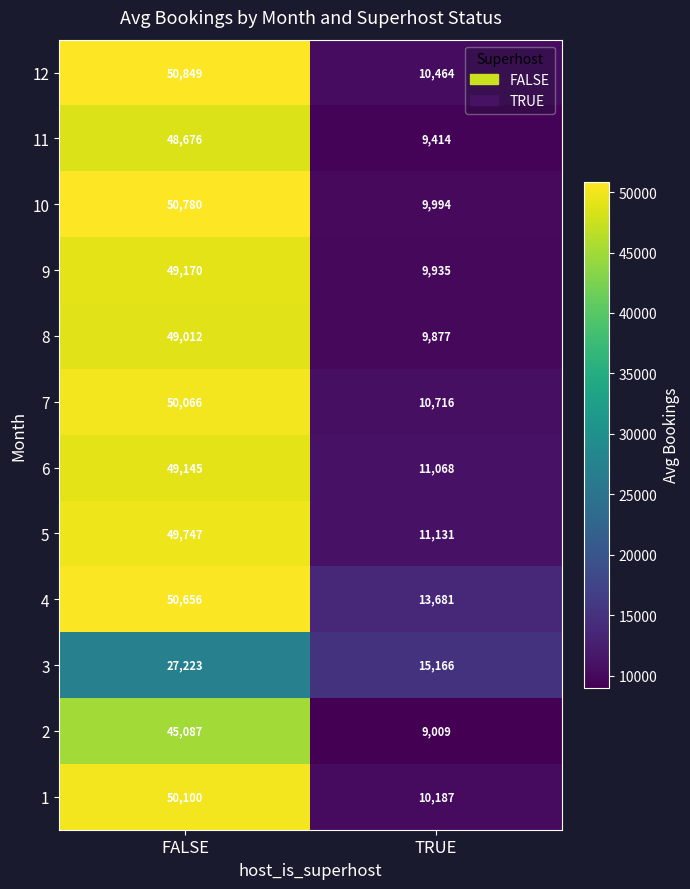

What is the minimum value shown in the chart?

9009